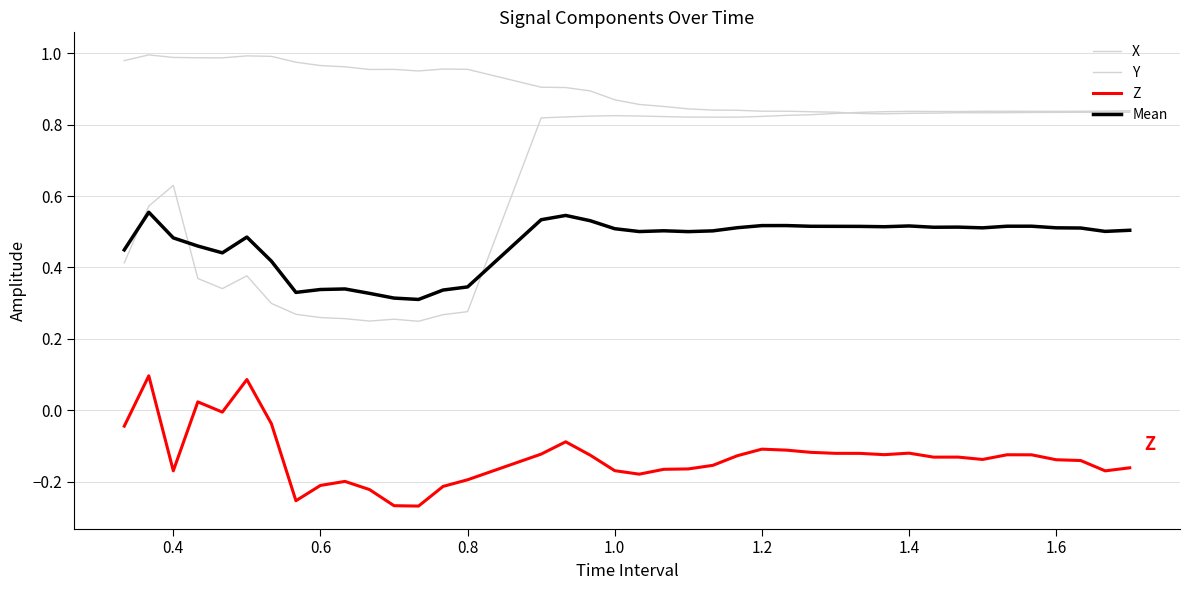

Does the chart display data point markers on the line(s)?

No